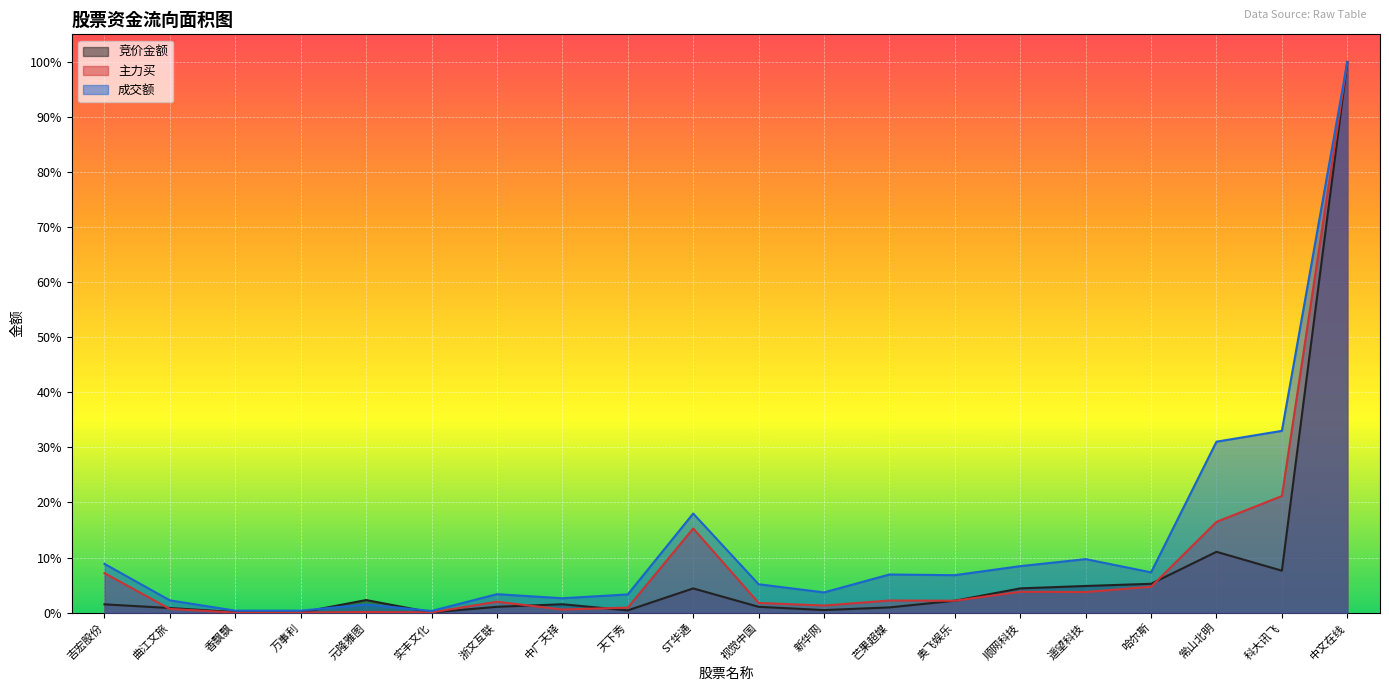

Between which two adjacent categories do 竞价金额 and 主力买 first intersect?

吉宏股份 and 曲江文旅